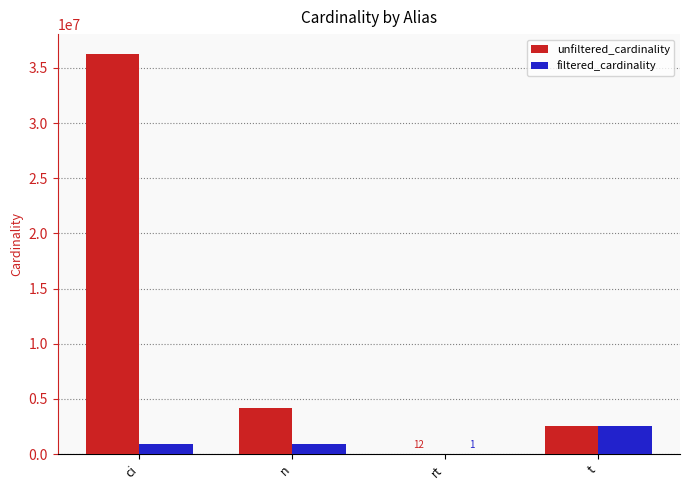

Between n and rt, which series saw the biggest shift?

unfiltered_cardinality